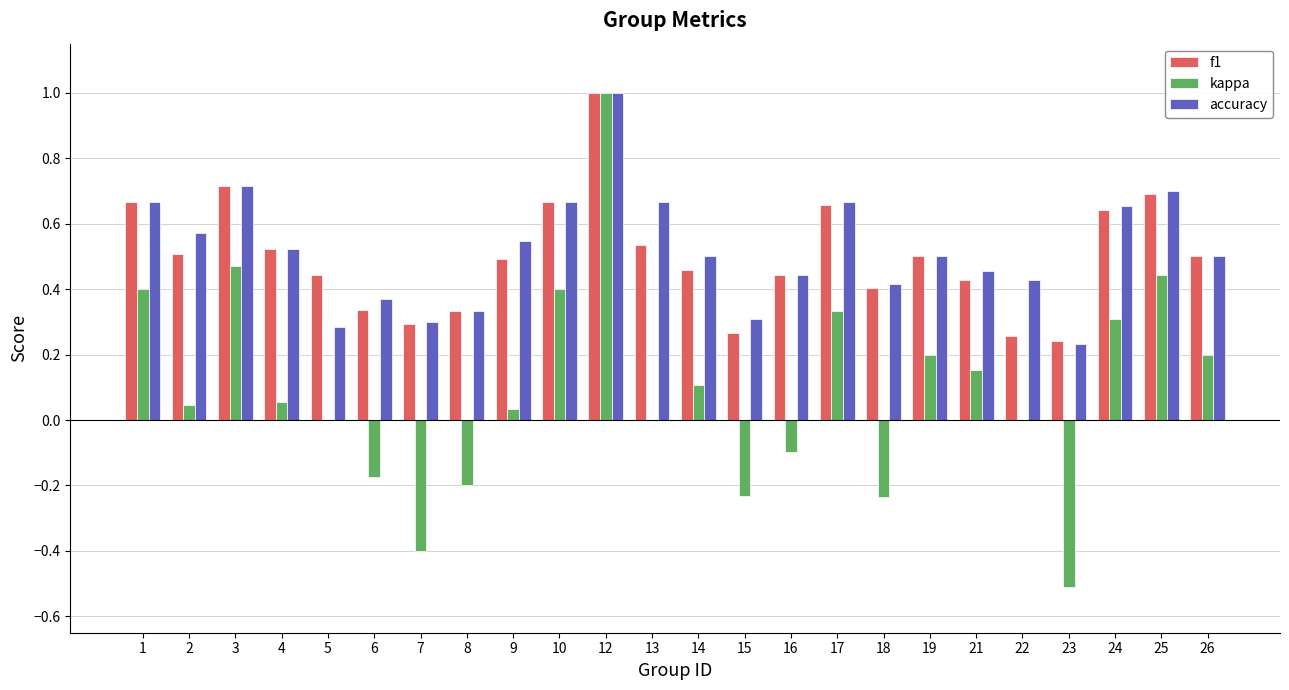

At which category does the chart reach its peak across all series?

12